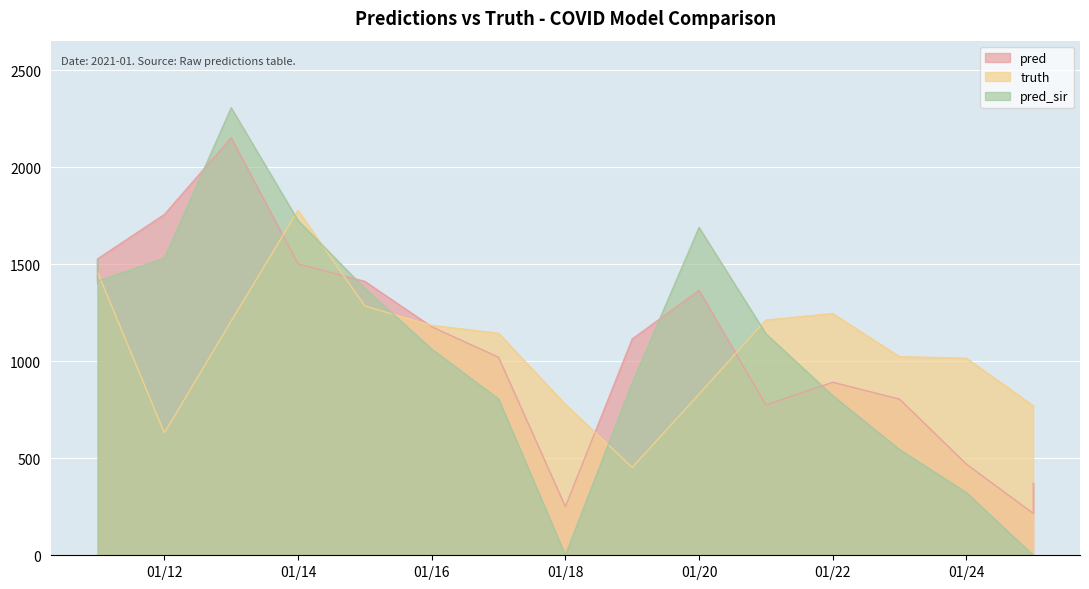

What is the maximum value for truth?

1778.0